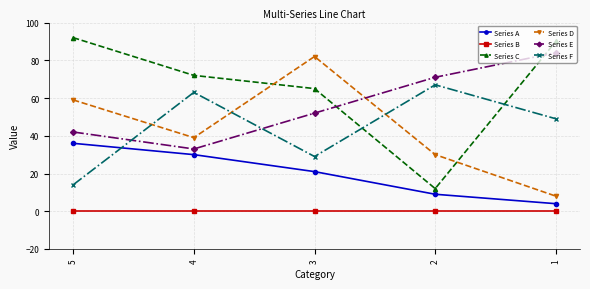

What is the average value of the Series E series?

56